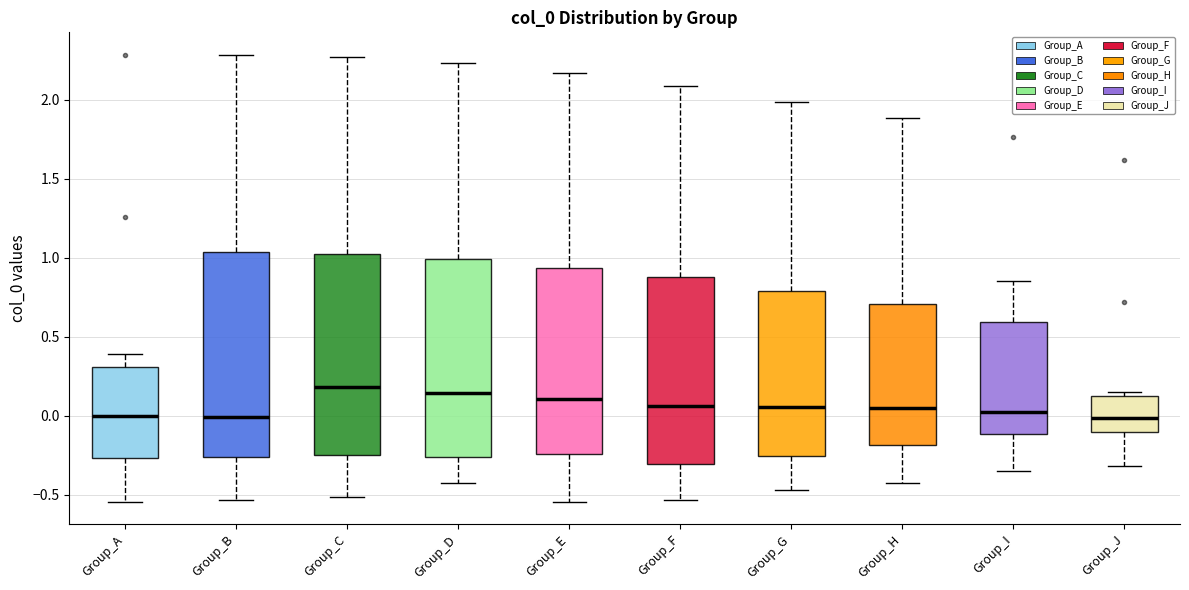

Where is the upper edge of the box for Group_I on the y-axis? The values are not printed on the chart, so give them approximately, as read against the axis.

0.60